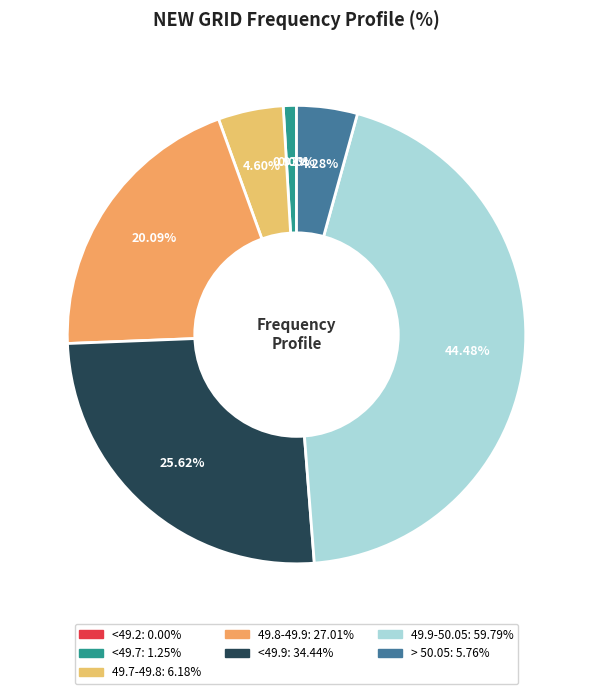

Do <49.9 and 49.8-49.9 together represent more than half of the pie?

No